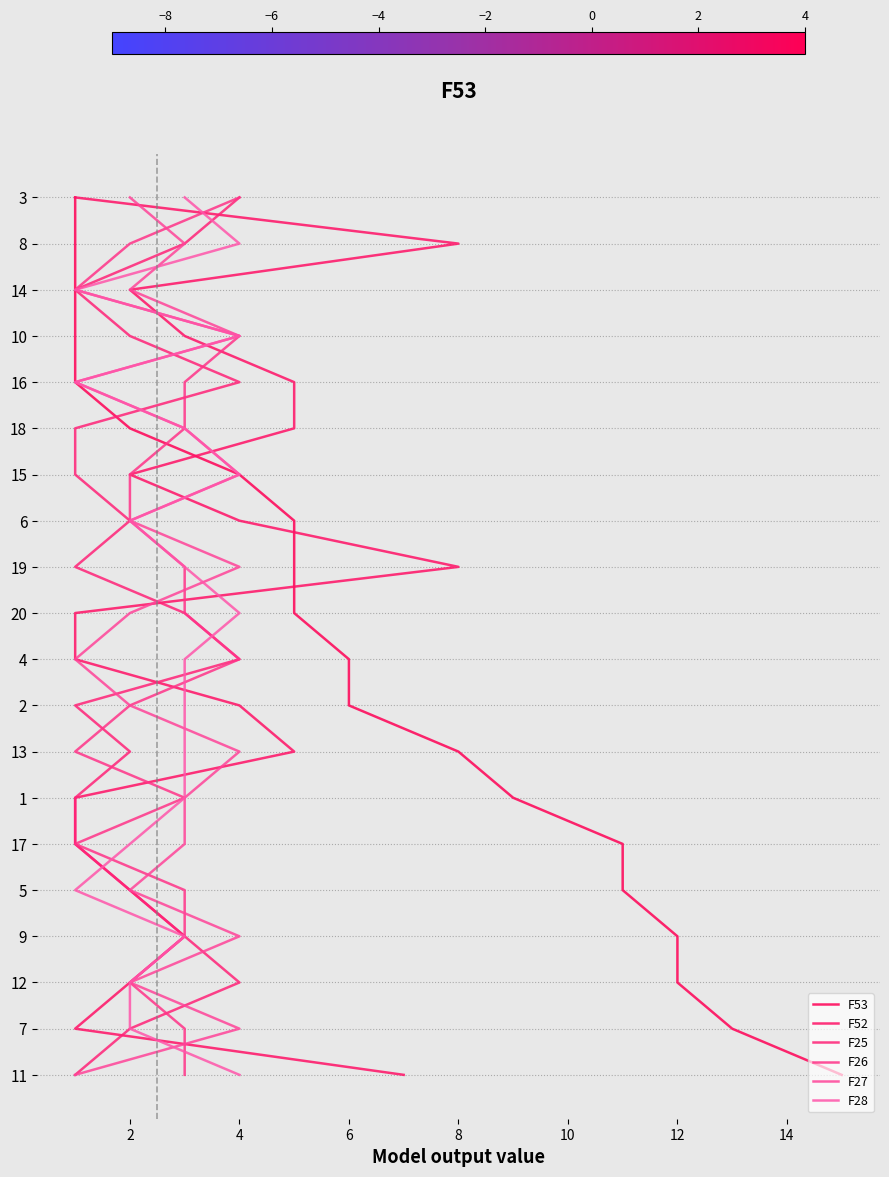

What is the sum of all F25 values?

190